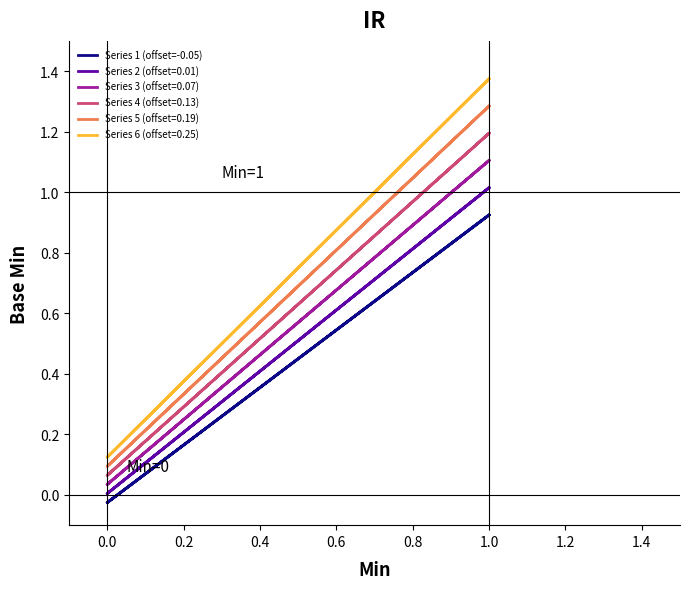

The chart shows a value of 0.6 at 1.0. True or false?

False